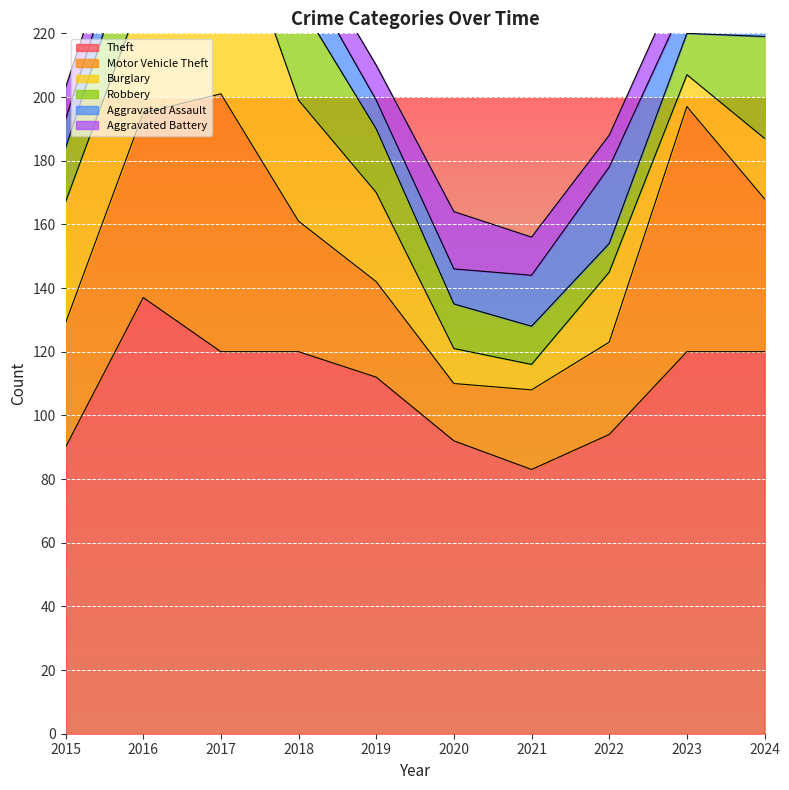

True or false: Aggravated Assault and Motor Vehicle Theft cross at least once.

False